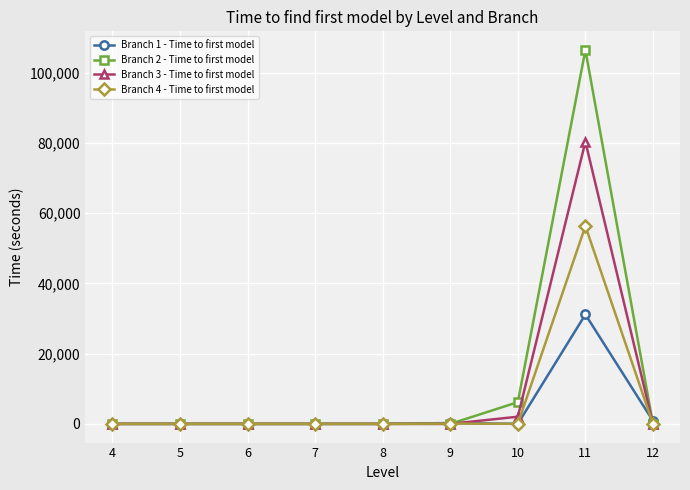

Which category has the highest value in the Branch 4 - Time to first model series?

11